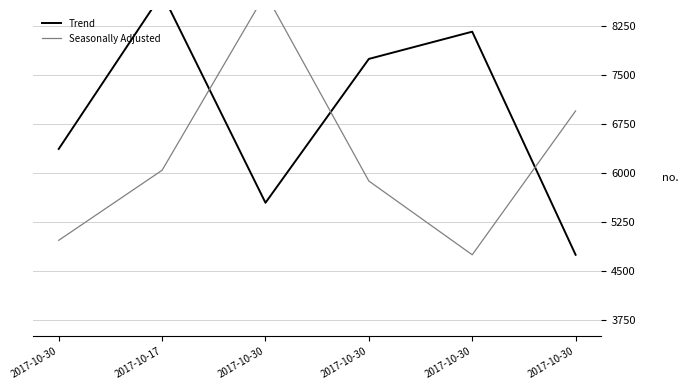

Is this an area chart (filled region under the line)?

No